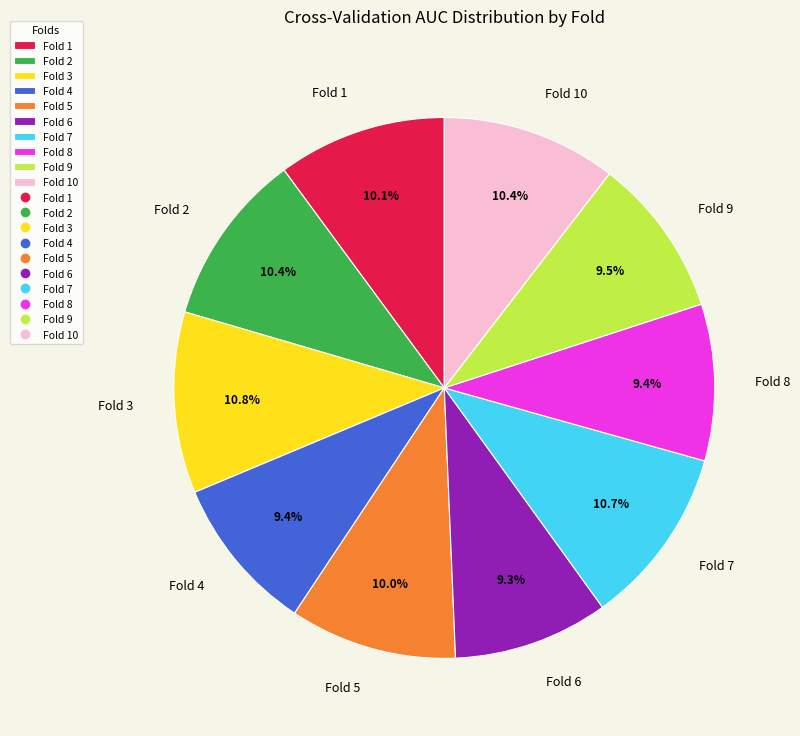

Combined, do Fold 5 and Fold 6 account for over 50%?

No